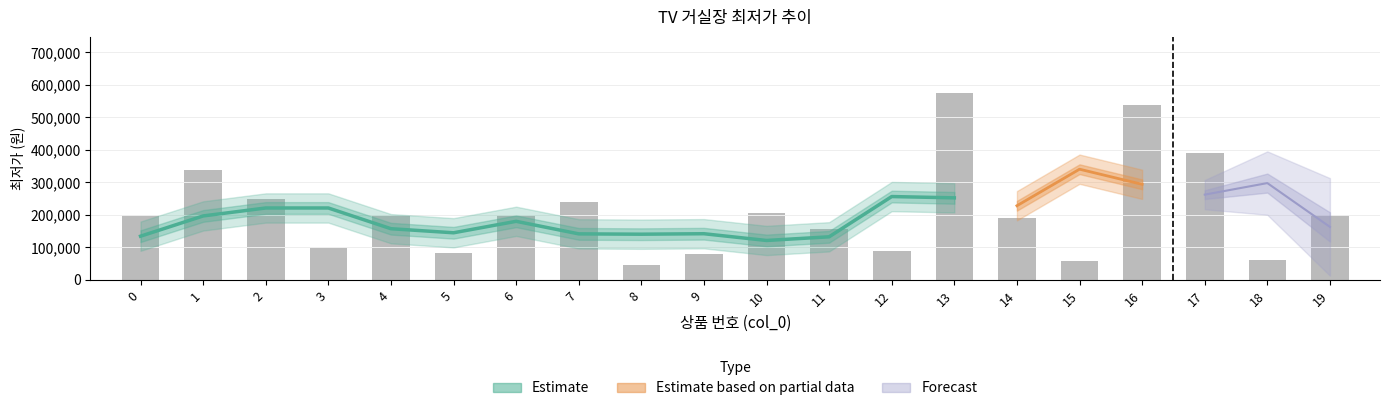

Reading right to left, transcribe all the data shown in this chart.

201090	62220	389000	539000	59000	189000	575000	89700	156000	204900	79900	44600	239000	199000	84000	199000	98000	249000	339000	199000